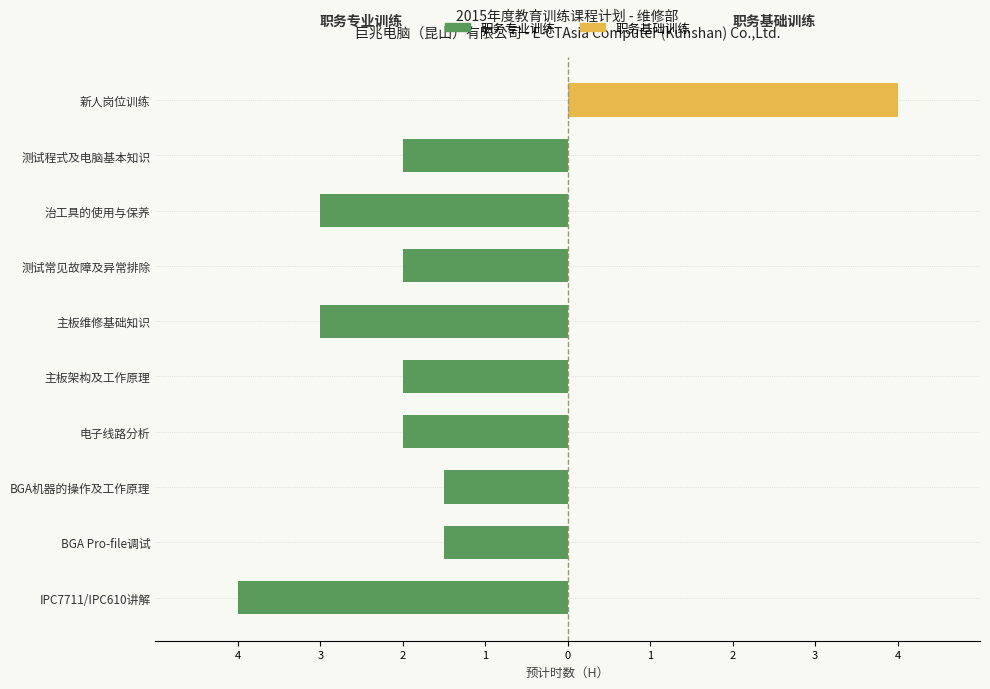

What is the smallest value displayed?

-4.0